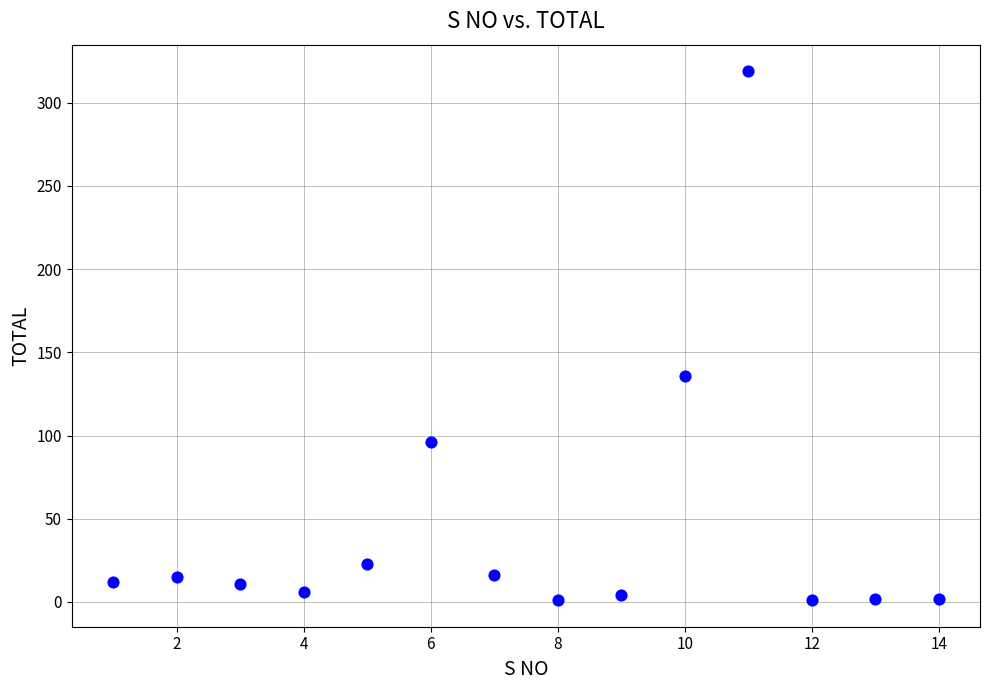

What Y value in the scatter plot is closest to 160?

136